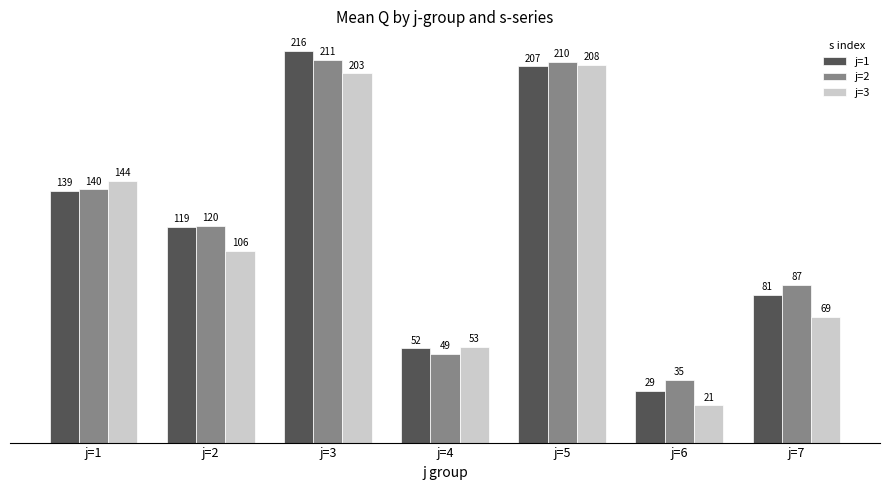

What is the difference between the j=2 values at j=7 and j=4?

38.0